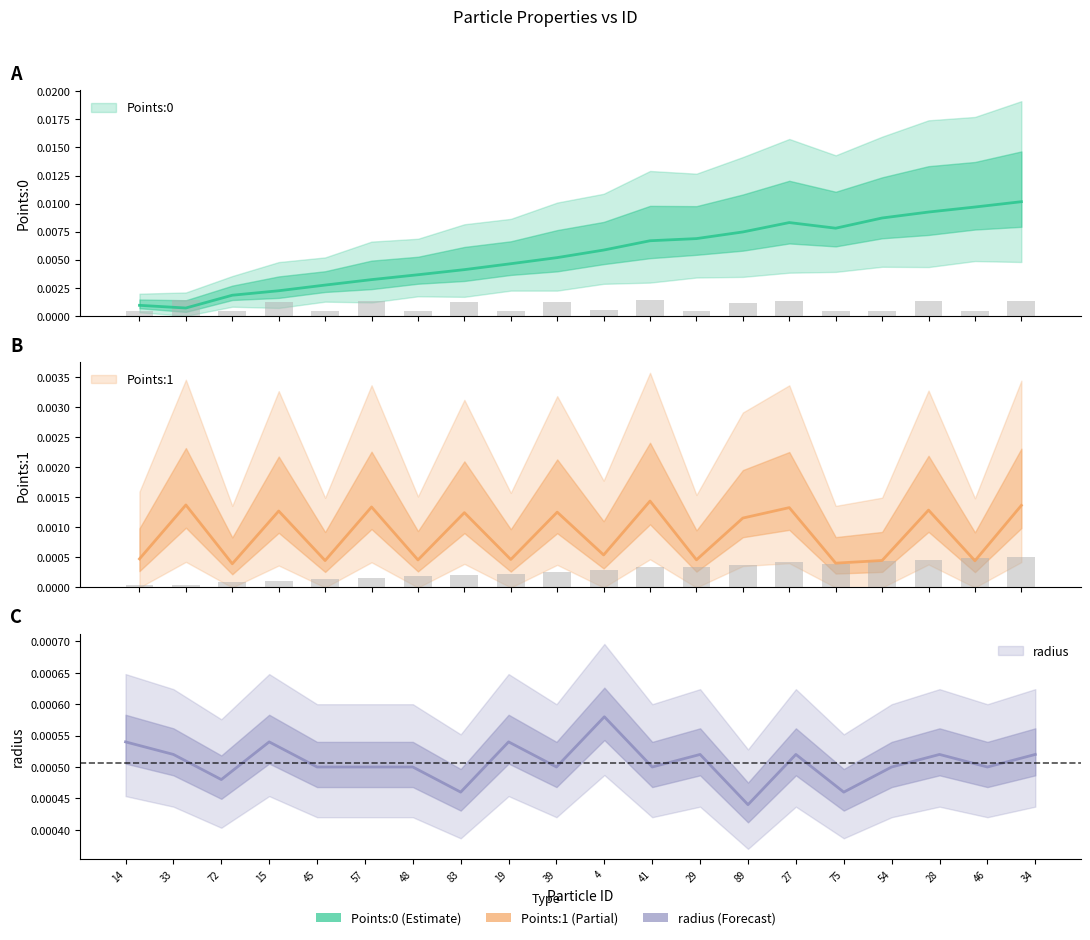

Where is Points:1 nearest to the value 0?

72